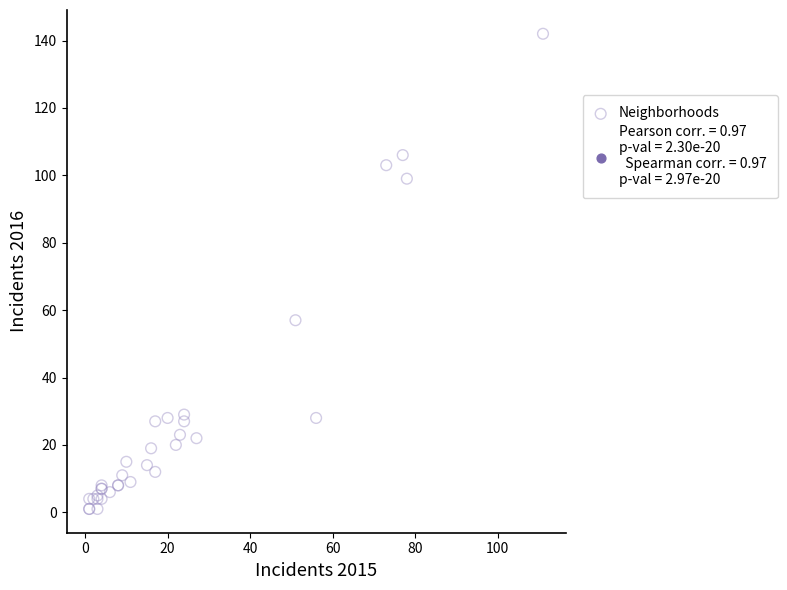

What Y value in the scatter plot is closest to 71?

57